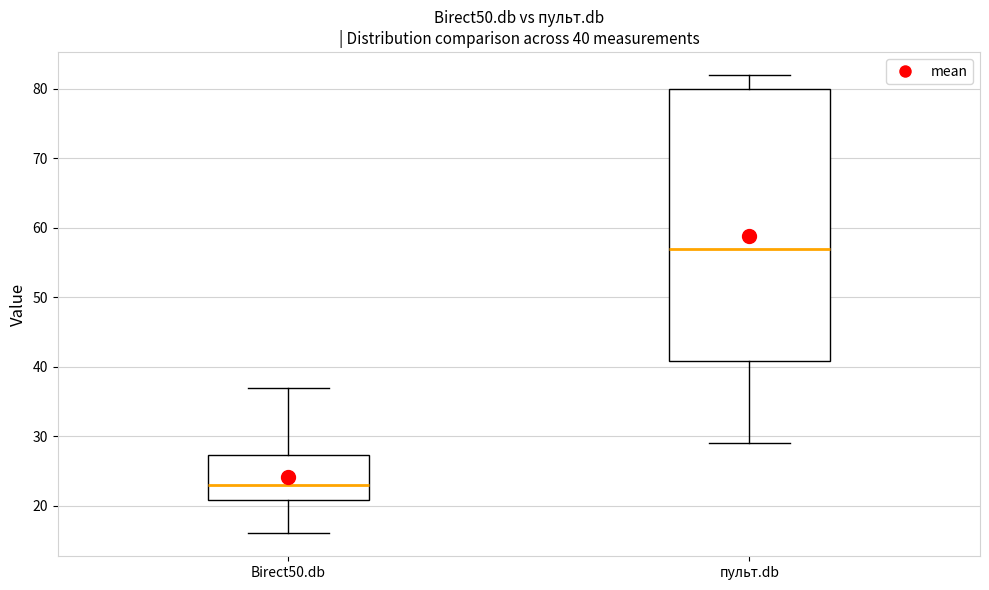

Which box's median line is the highest?

пульт.db